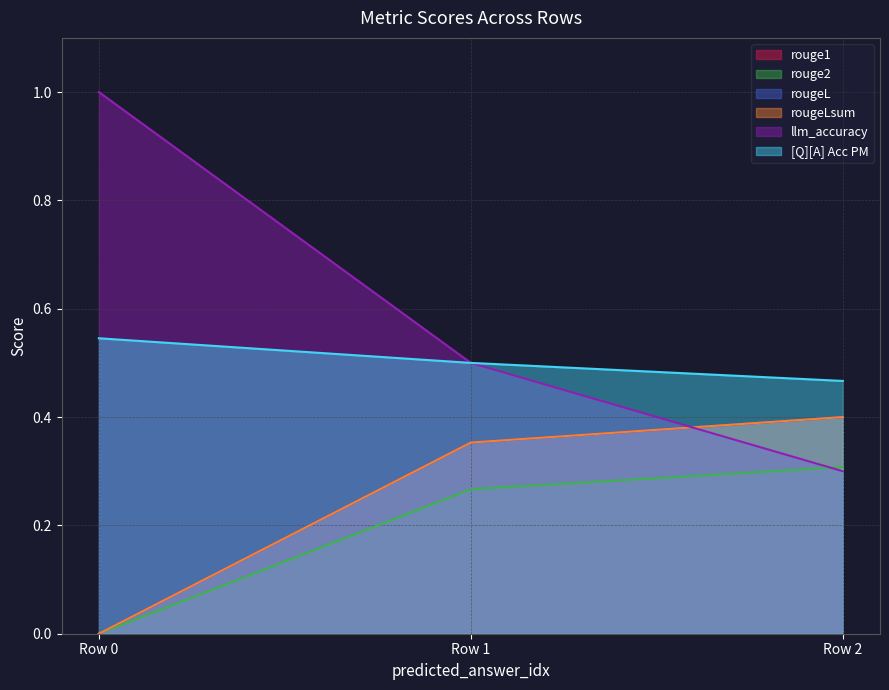

Does the chart have visible grid lines?

Yes